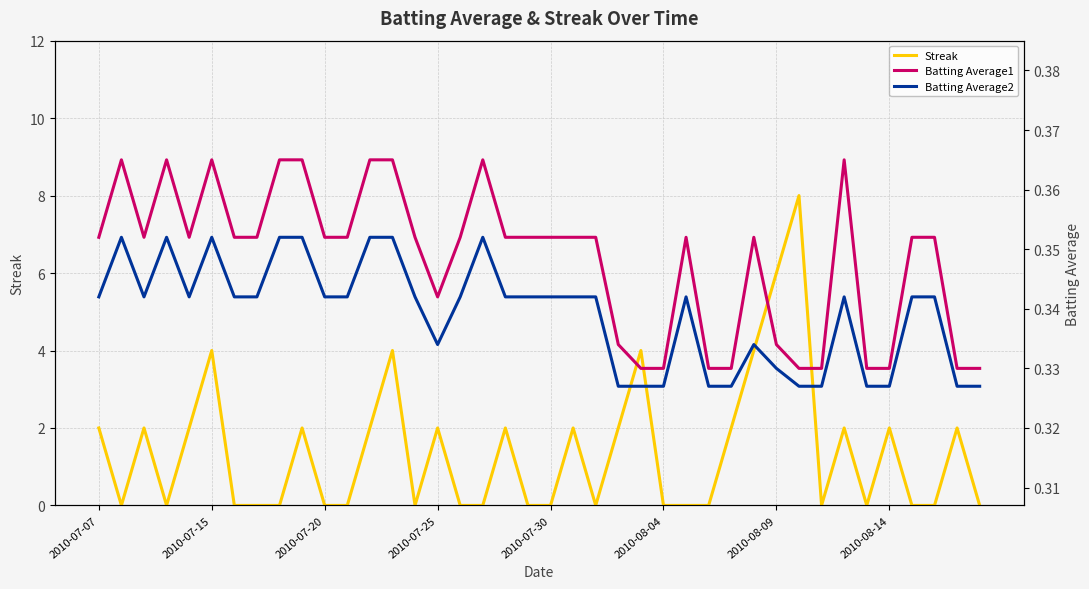

In Batting Average1, how many points are higher than both neighbors (excluding endpoints)?

7